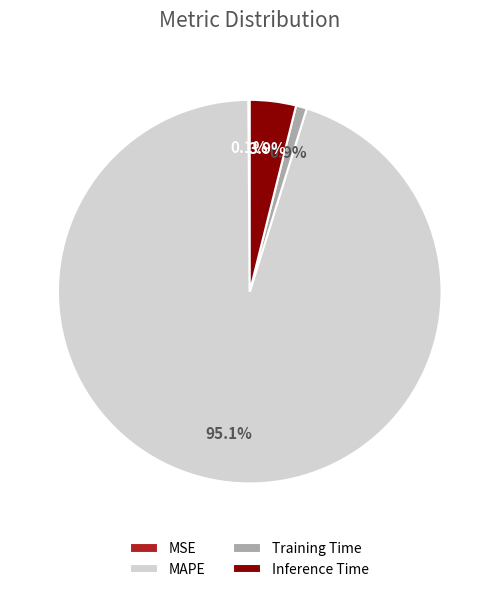

What percentage do Inference Time and MAPE together represent?

99.0%